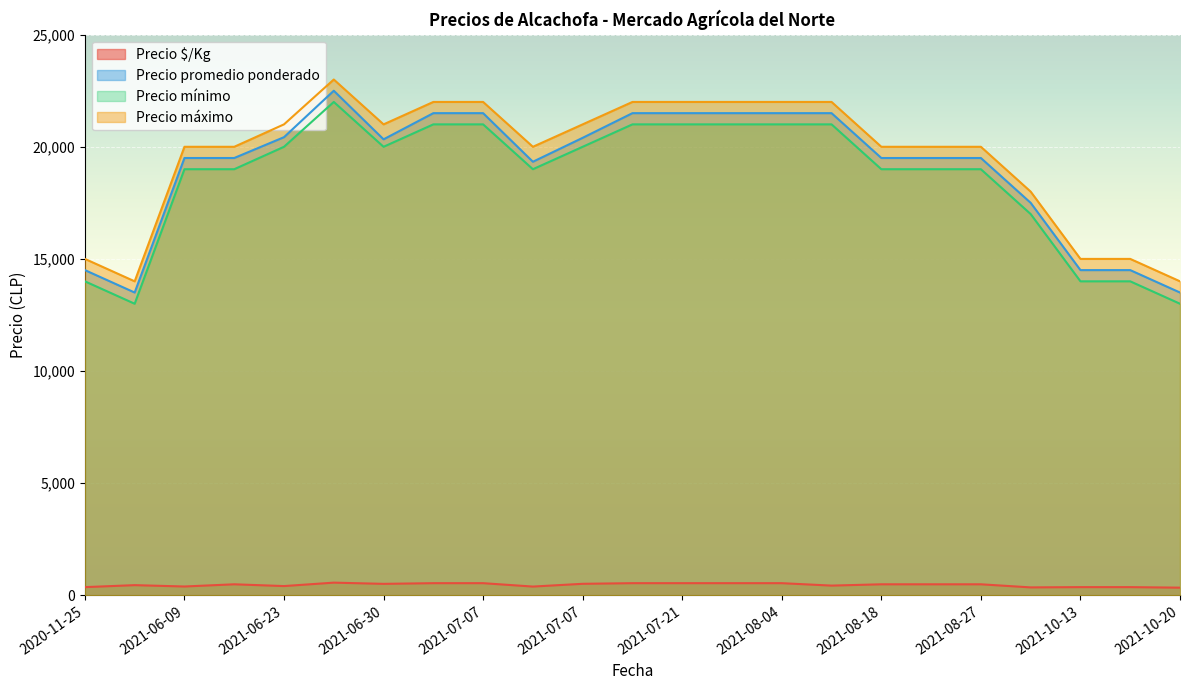

In Precio $/Kg, how many points are higher than both neighbors (excluding endpoints)?

8